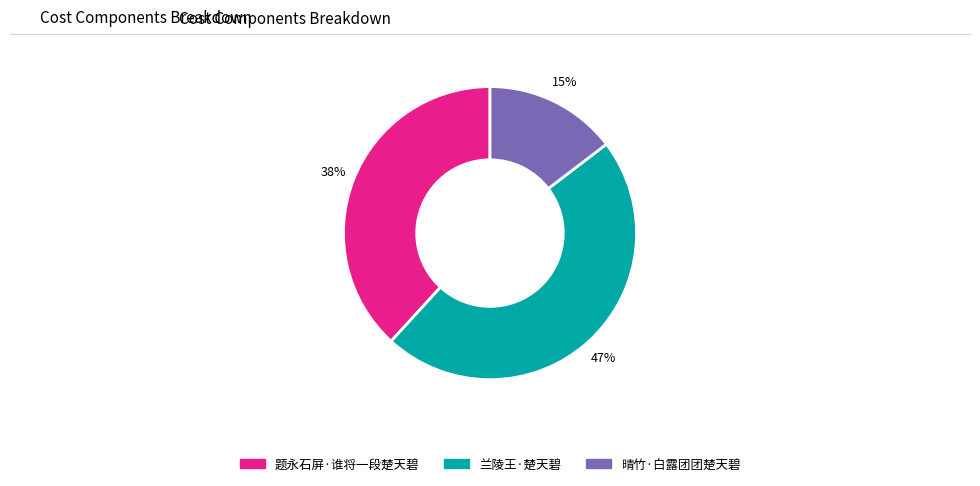

Is there any slice that represents more than half of the pie?

No